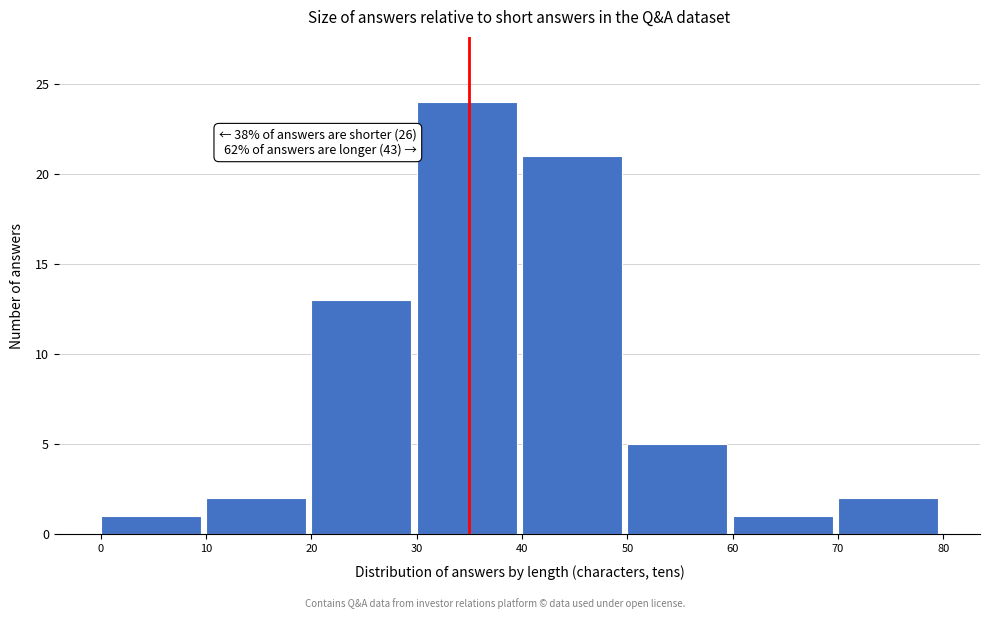

Over which range of the x-axis is the bar tallest?

30 to 40